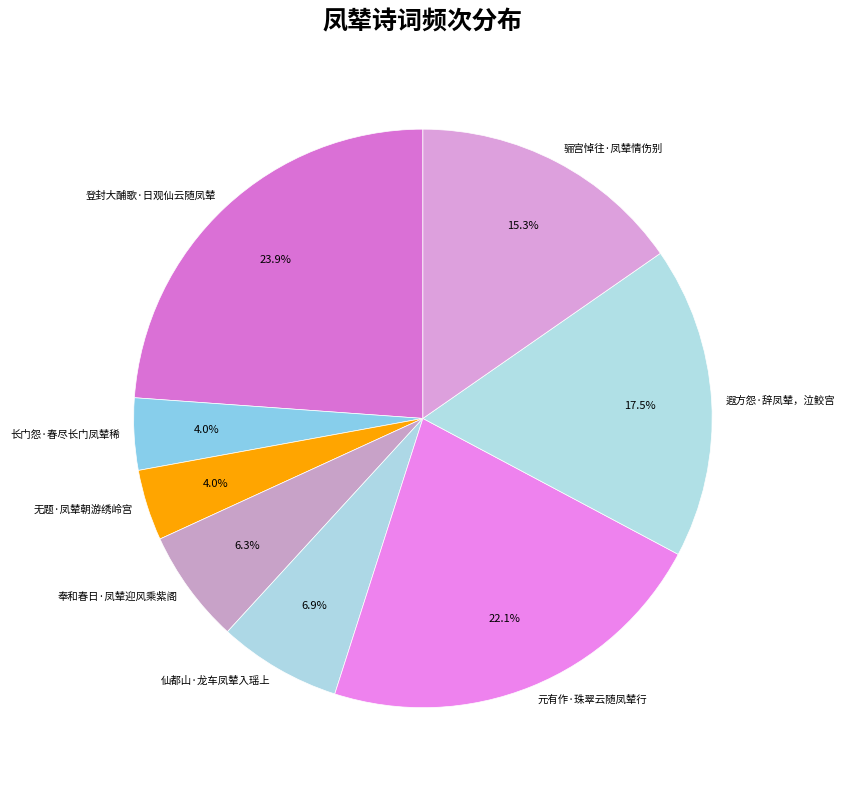

How much of the chart is everything except 奉和春日·凤辇迎风乘紫阁?

93.7%